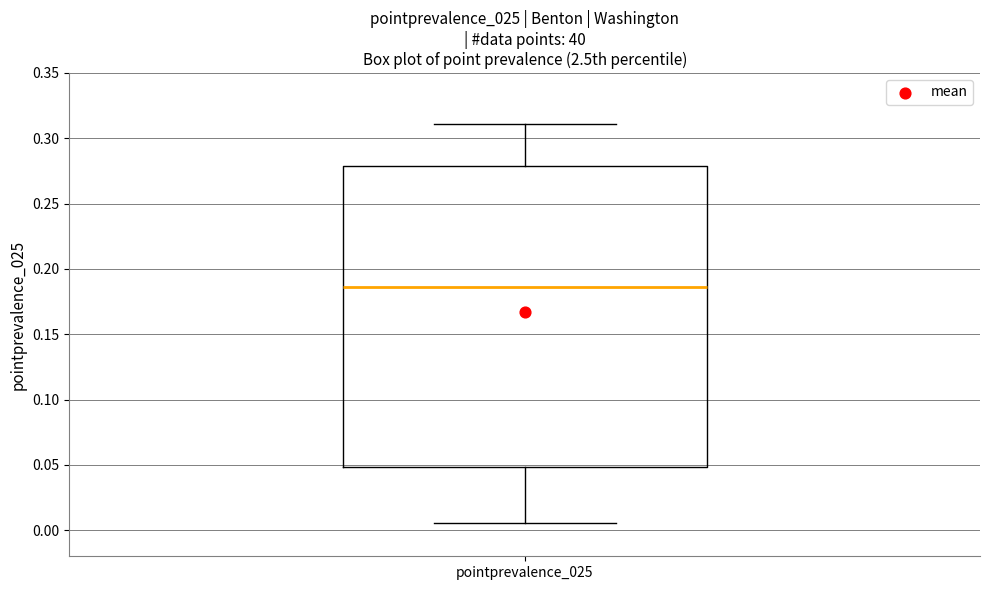

Where is the upper edge of the box for pointprevalence_025 on the y-axis? The values are not printed on the chart, so give them approximately, as read against the axis.

0.280